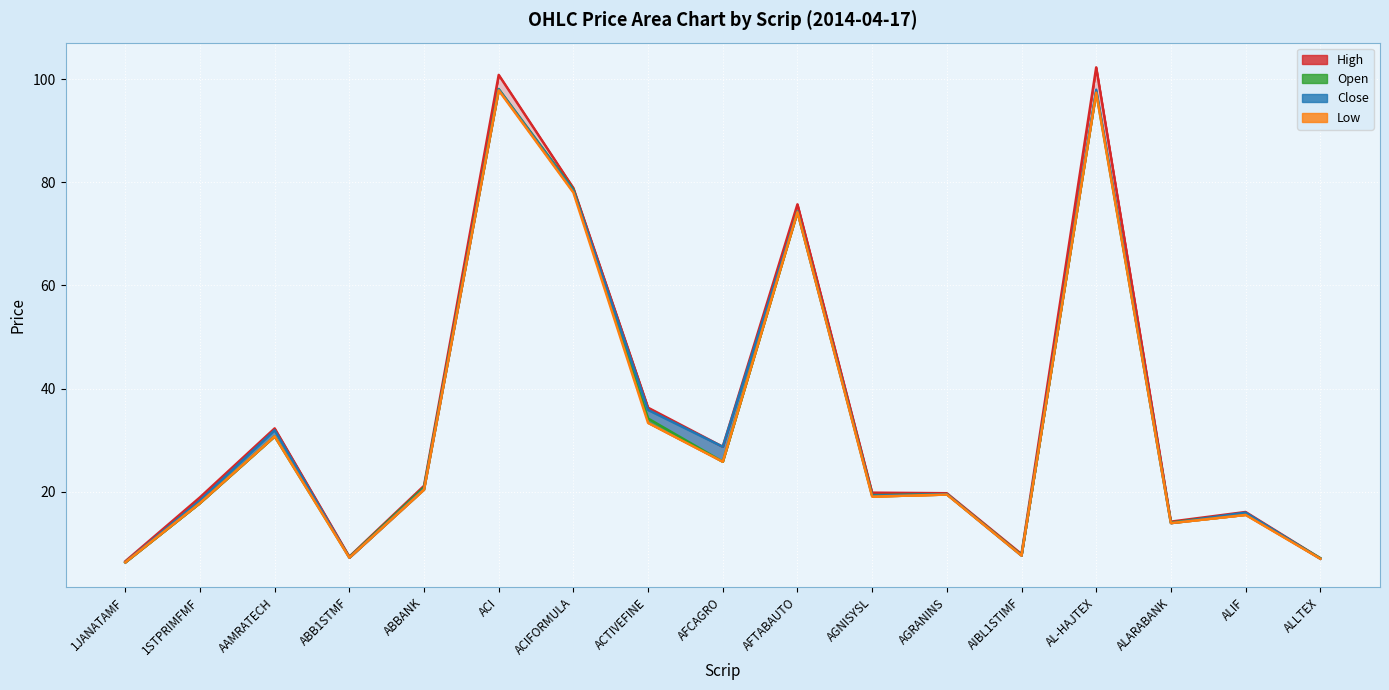

Reading right to left, list all the values displayed in this chart.

High: 7.1	16.1	14.2	102.3	7.9	19.7	19.8	75.7	28.7	36.3	78.9	100.8	21.1	7.4	32.3	18.9	6.5
Open: 7.1	15.8	14.0	97.5	7.7	19.5	19.3	74.3	25.8	34.2	78.6	98.1	20.9	7.3	30.7	17.8	6.3
Close: 7.0	15.9	13.9	97.9	7.6	19.5	19.2	74.3	28.7	35.9	78.4	98.0	20.6	7.2	31.9	18.3	6.3
Low: 7.0	15.5	13.9	97.4	7.6	19.4	19.1	74.2	25.8	33.3	78.0	97.8	20.4	7.2	30.7	17.8	6.3